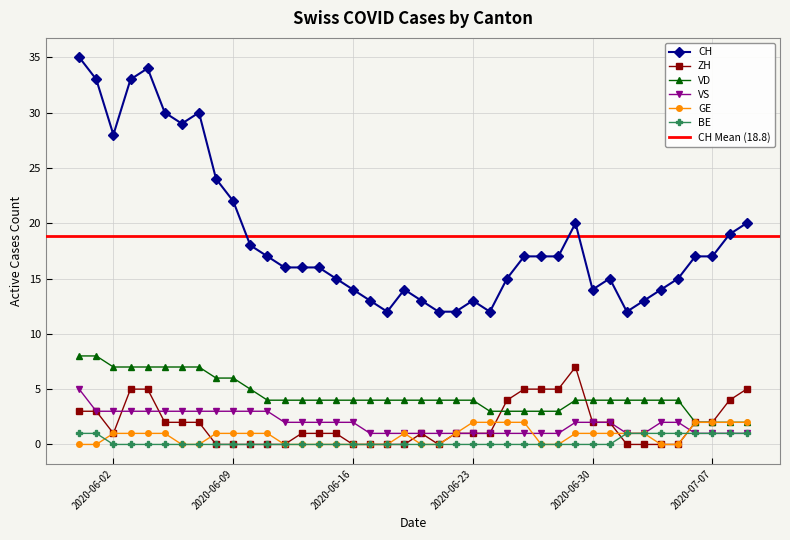

True or false: ZH and CH cross at least once.

False